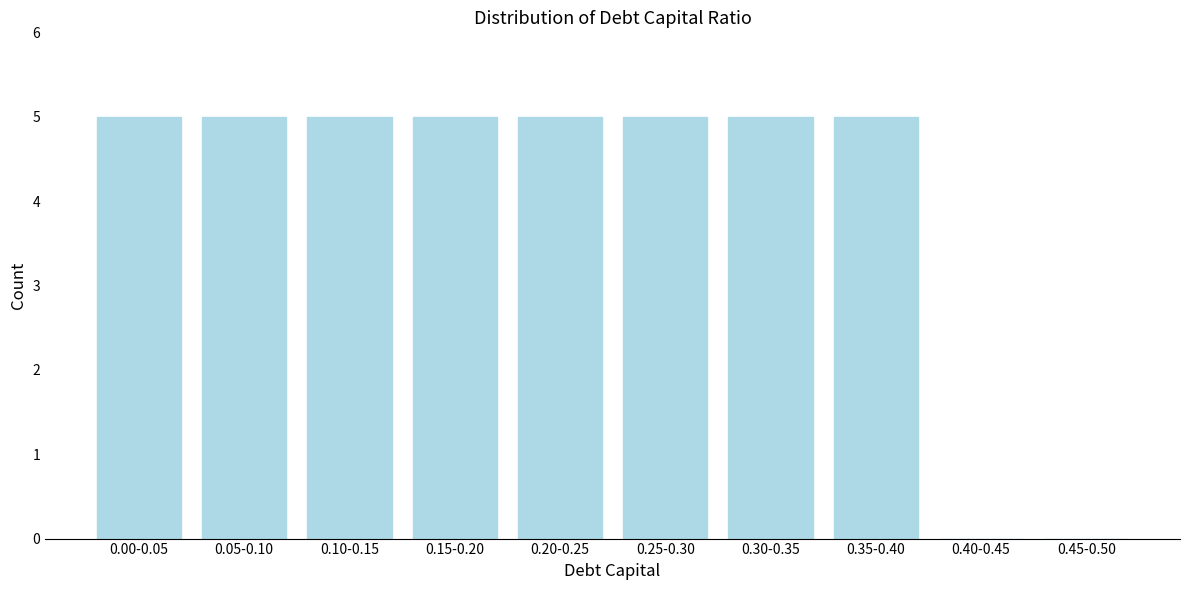

Reading left to right, transcribe all the data shown in this chart.

0.00-0.05=5	0.05-0.10=5	0.10-0.15=5	0.15-0.20=5	0.20-0.25=5	0.25-0.30=5	0.30-0.35=5	0.35-0.40=5	0.40-0.45=0	0.45-0.50=0